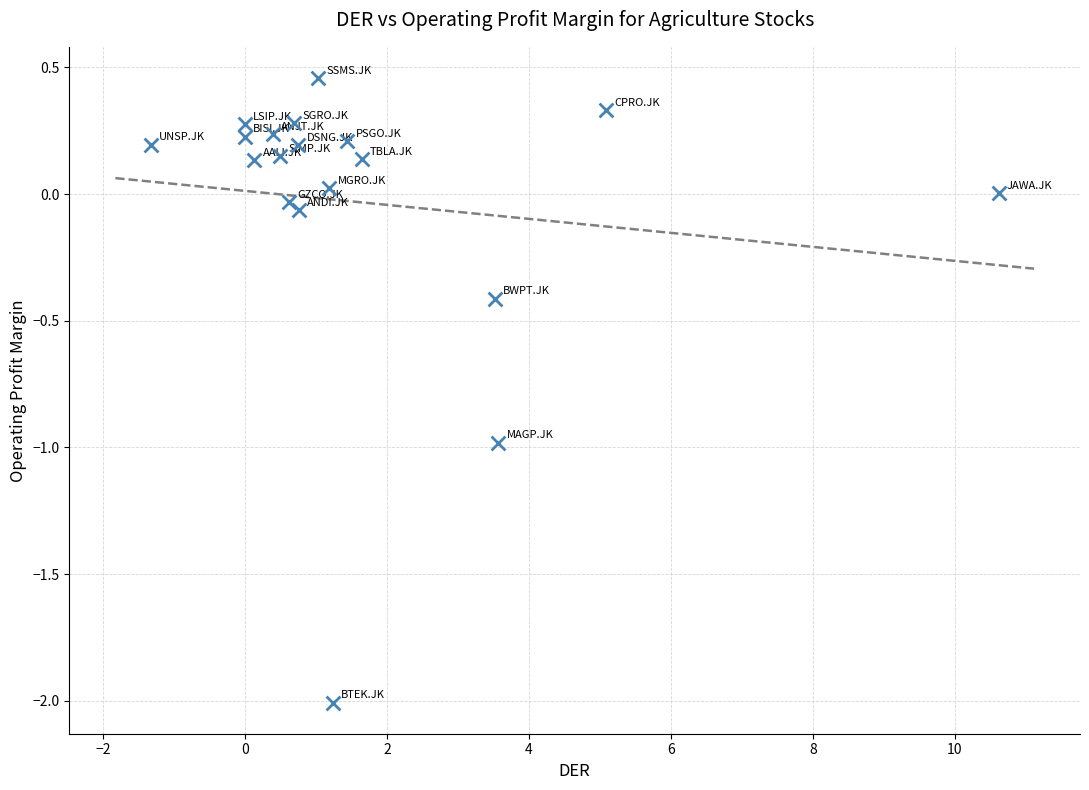

What is the range of Y values (max minus min)?

2.5